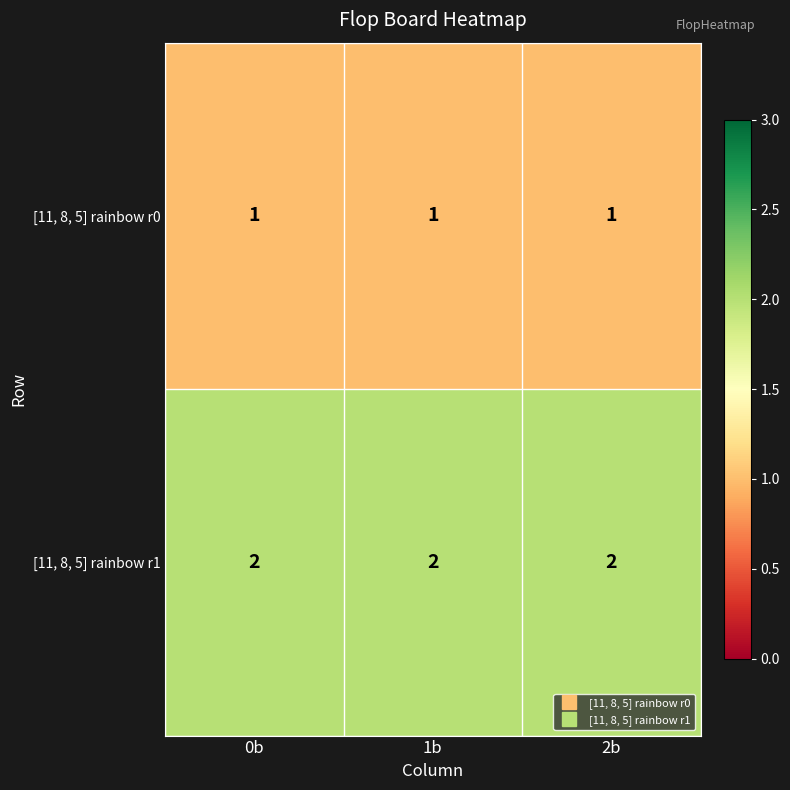

What is the sum of the [11, 8, 5] rainbow r1 values at 1b and 0b?

4